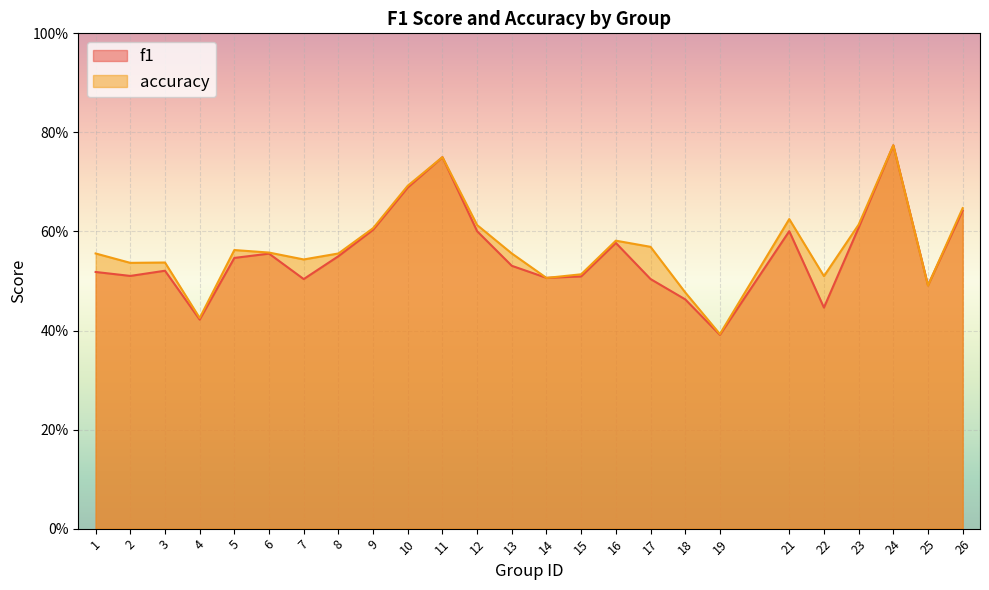

How many lines are shown in the chart?

2